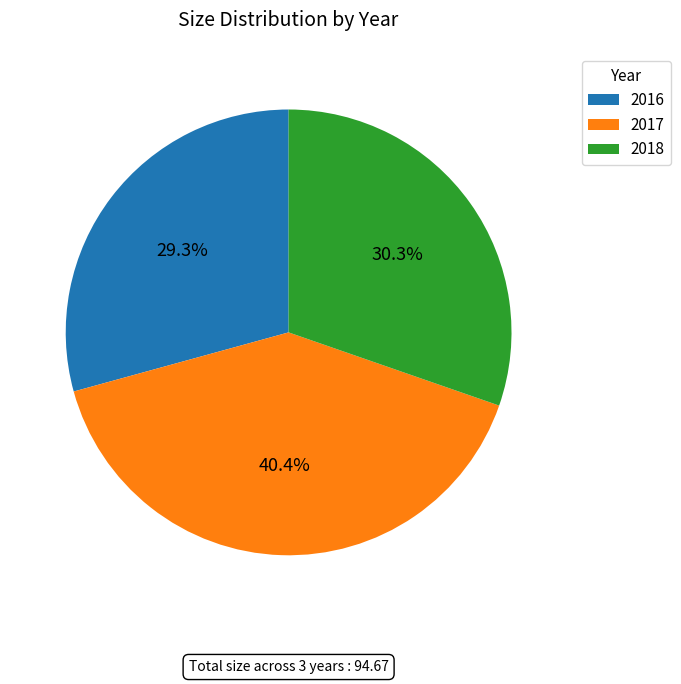

Which category has the biggest portion of the pie?

2017